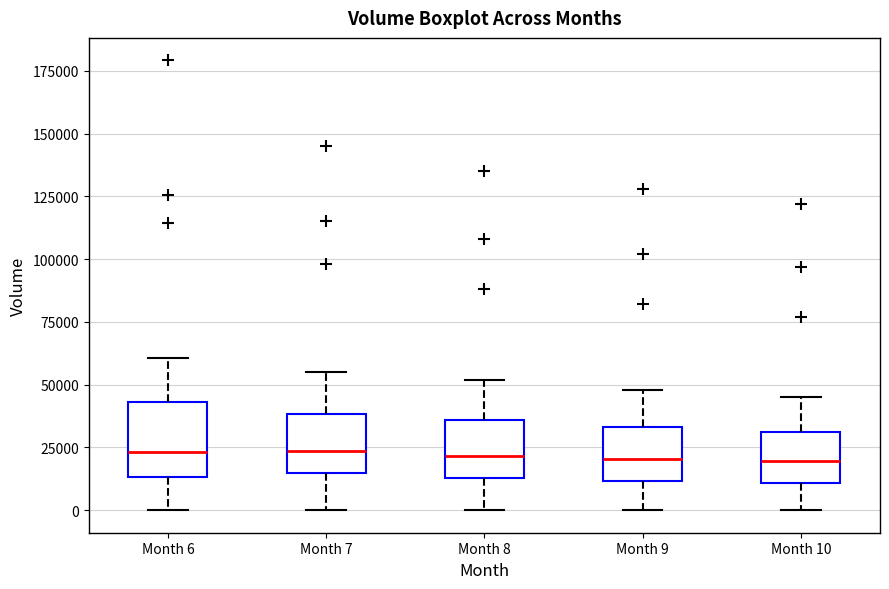

Reading left to right, transcribe this box plot: for each box, give where its median line is, the range the box spans, and where its two whiskers end, as read against the y-axis. The values are not printed on the chart, so give them approximately, as read against the axis.

Month 6: median 25000, box 15000 to 45000, whiskers 0 to 60000
Month 7: median 25000, box 15000 to 40000, whiskers 0 to 55000
Month 8: median 20000, box 15000 to 35000, whiskers 0 to 50000
Month 9: median 20000, box 10000 to 35000, whiskers 0 to 50000
Month 10: median 20000, box 10000 to 30000, whiskers 0 to 45000